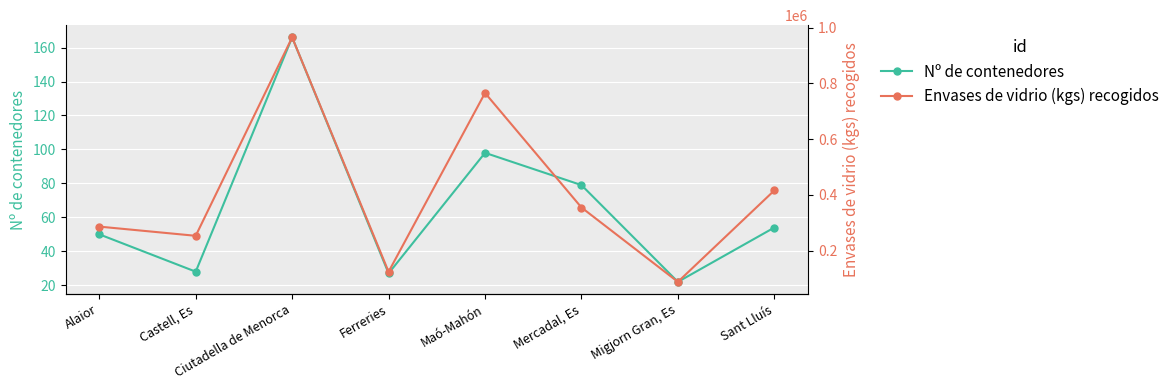

Reading left to right, list all the values displayed in this chart.

Nº de contenedores: Alaior=50	Castell, Es=28	Ciutadella de Menorca=166	Ferreries=27	Maó-Mahón=98	Mercadal, Es=79	Migjorn Gran, Es=22	Sant Lluís=54
Envases de vidrio (kgs) recogidos: Alaior=286020	Castell, Es=253006	Ciutadella de Menorca=965249	Ferreries=123868	Maó-Mahón=765742	Mercadal, Es=354608	Migjorn Gran, Es=87689	Sant Lluís=415837